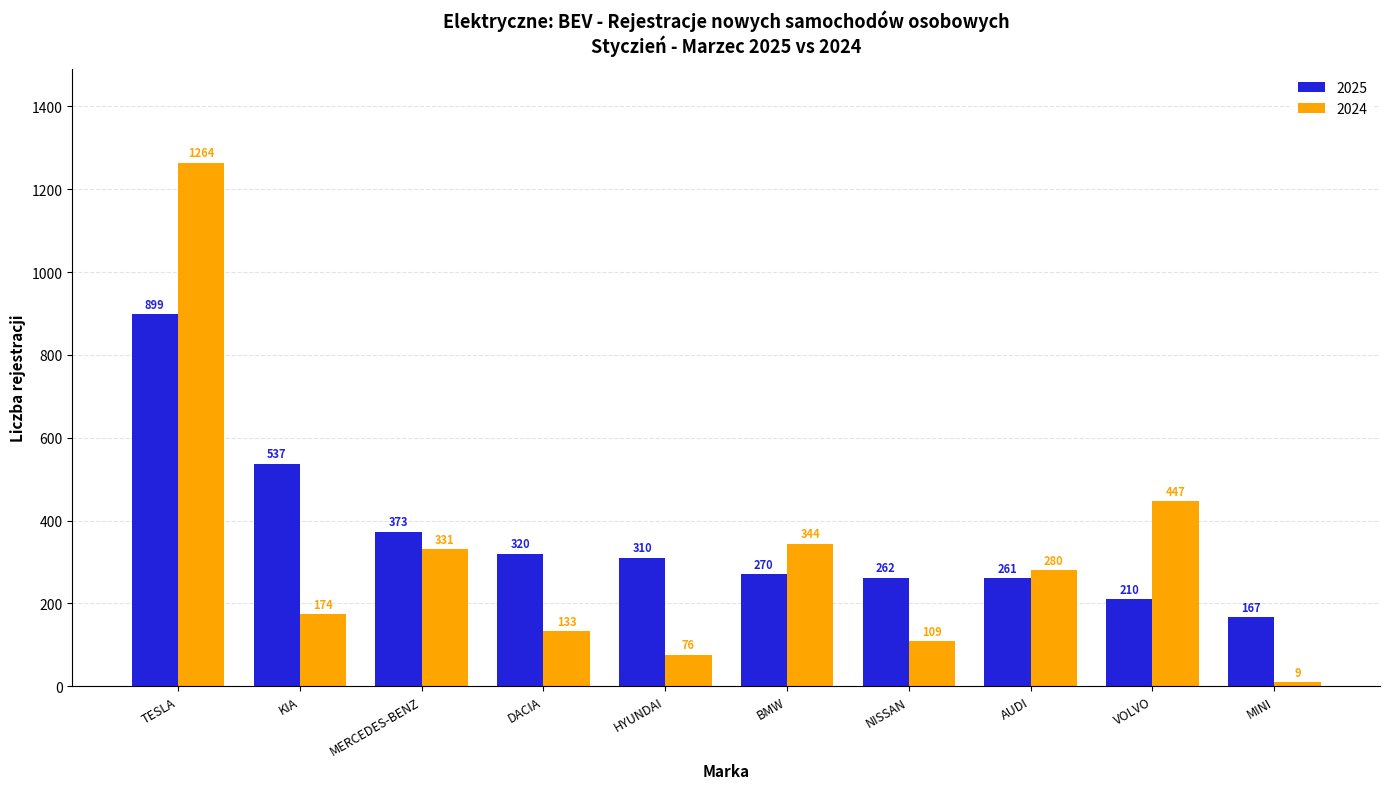

What is the total value across all series at DACIA?

453